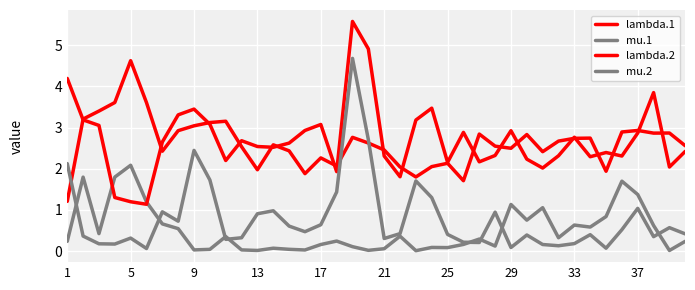

At how many categories does at least one series exceed 0?

40